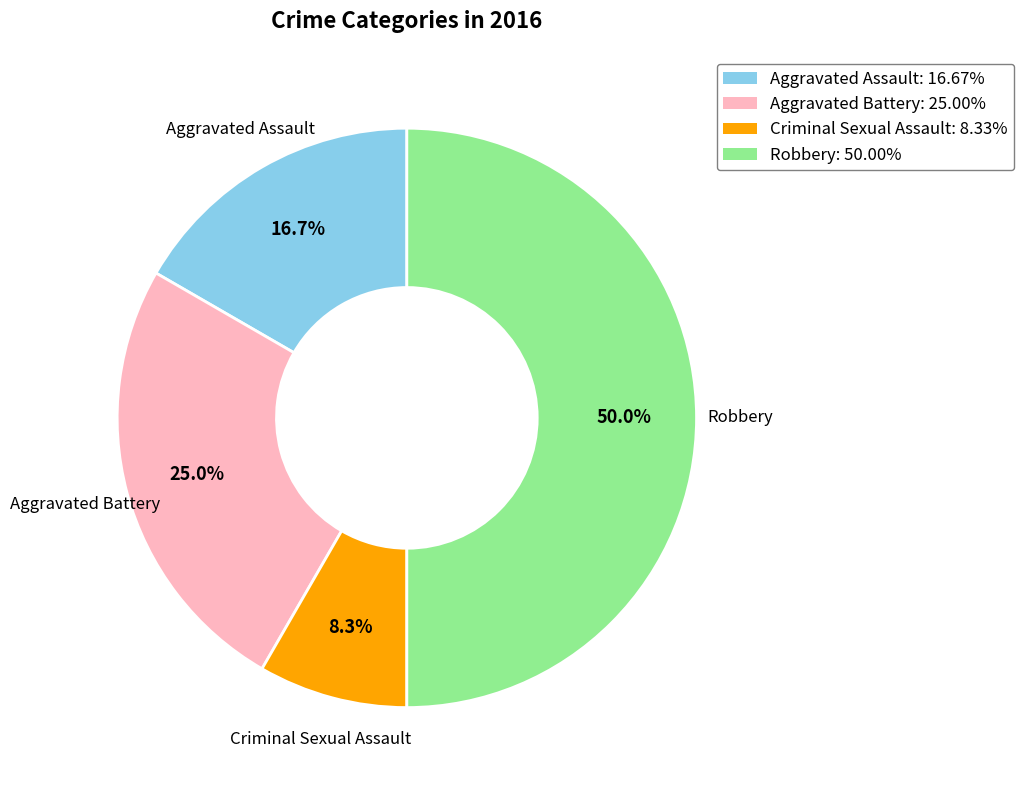

Rank the categories by value from highest to lowest.

Robbery, Aggravated Battery, Aggravated Assault, Criminal Sexual Assault